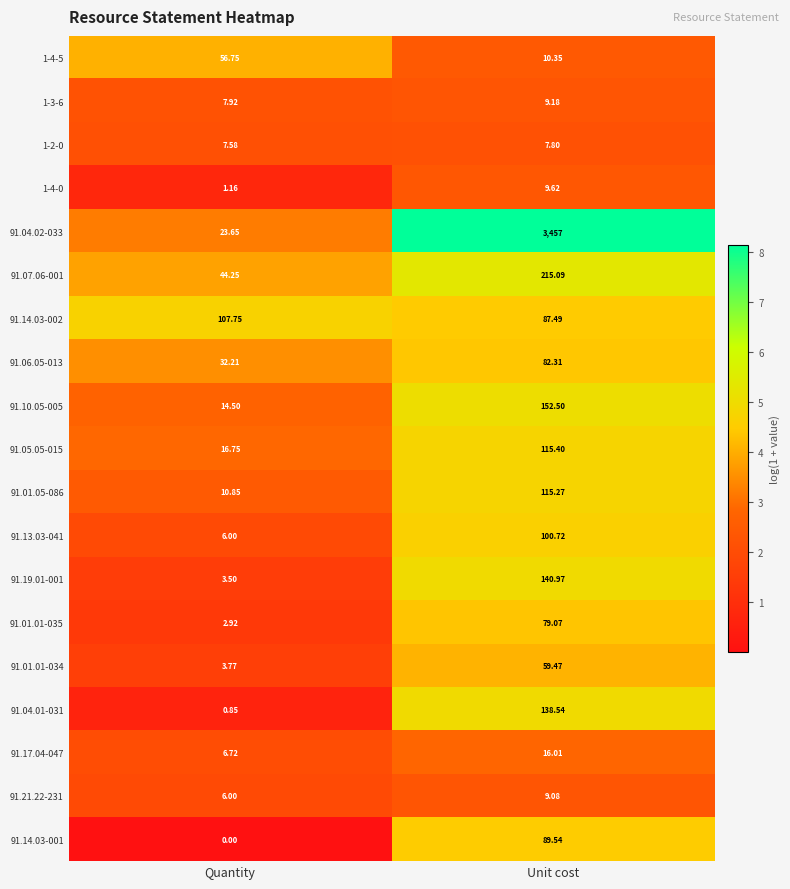

At which category is the sum across all series the highest?

Unit cost